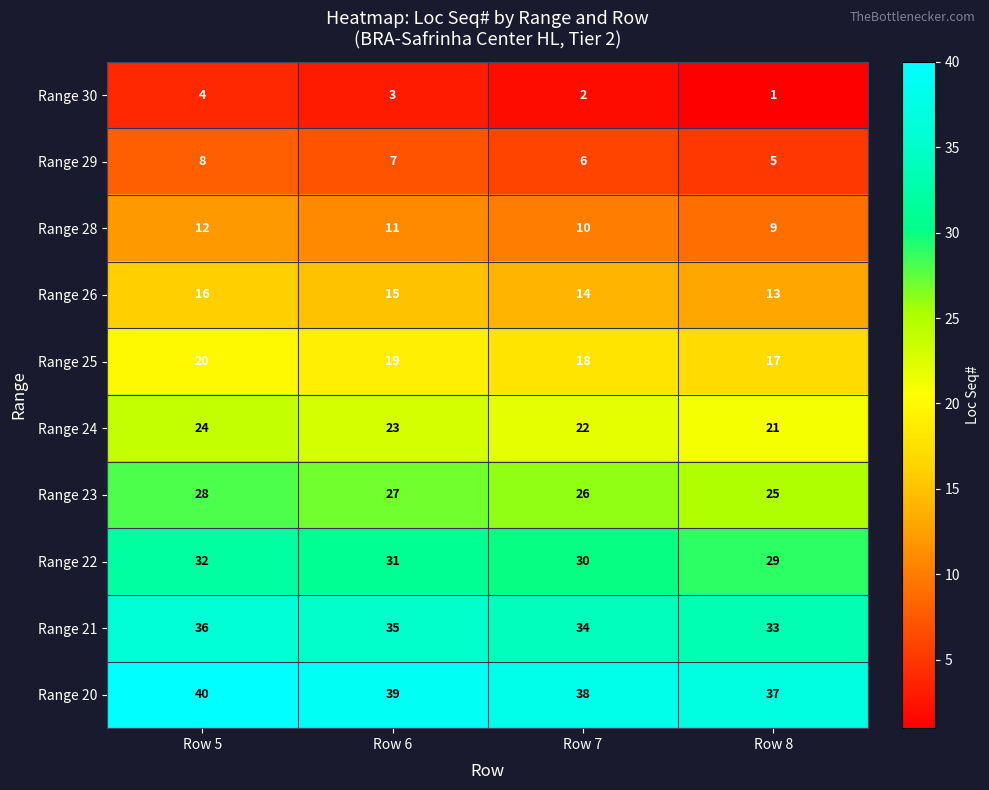

At which category is the sum across all series the highest?

Row 5